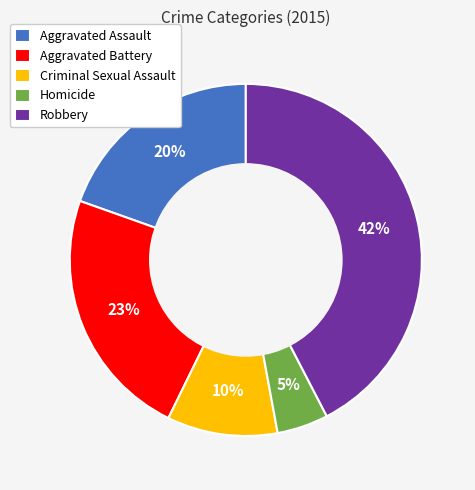

Is Criminal Sexual Assault the majority of the pie?

No